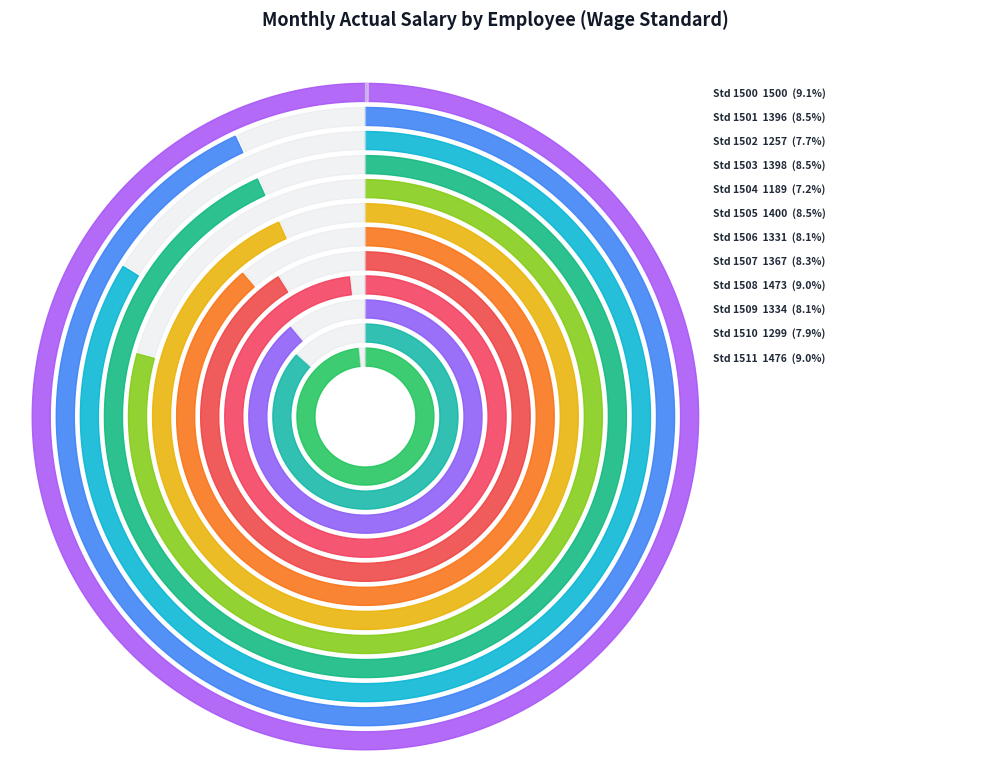

Which slice is the smallest?

1504